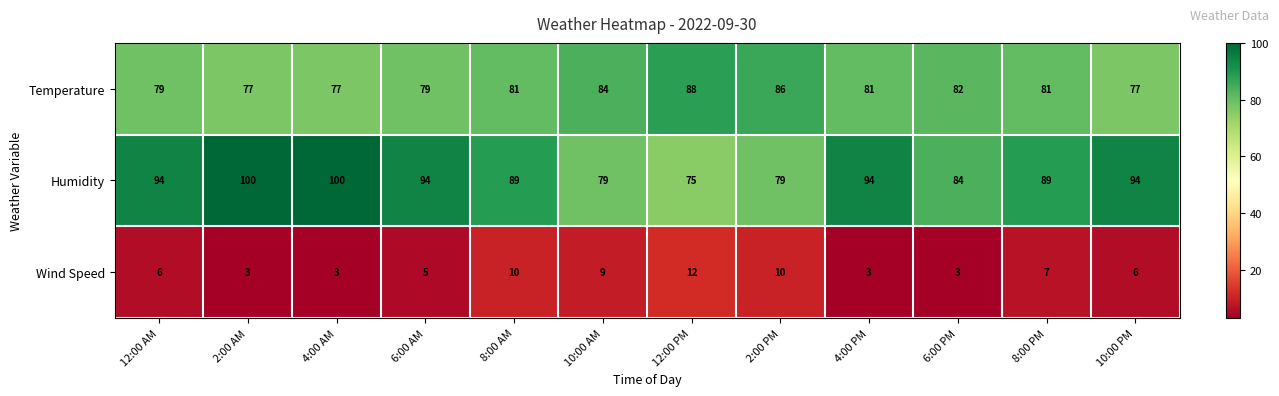

What is the maximum value for Temperature?

88